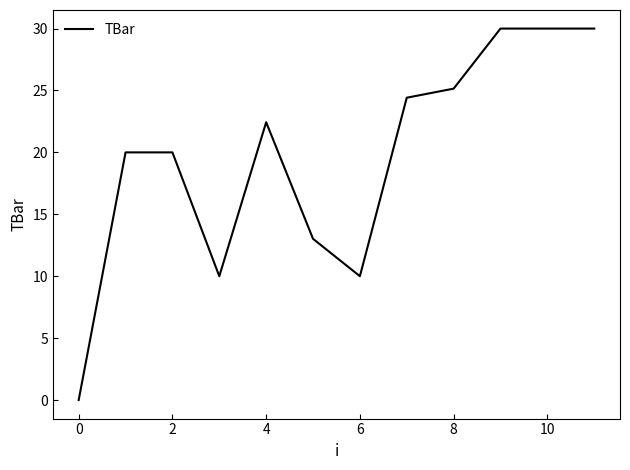

What is the greatest value displayed?

30.0